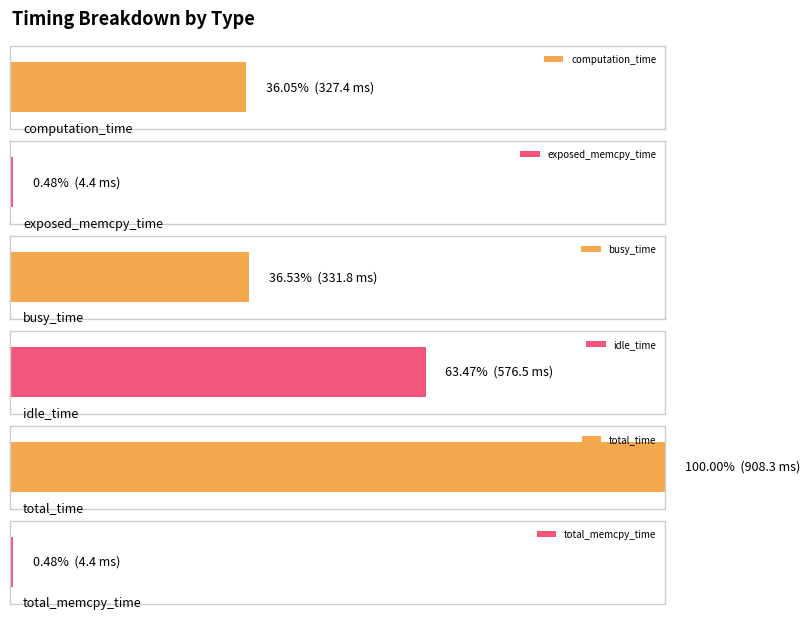

Which has a higher value, busy_time or idle_time?

idle_time